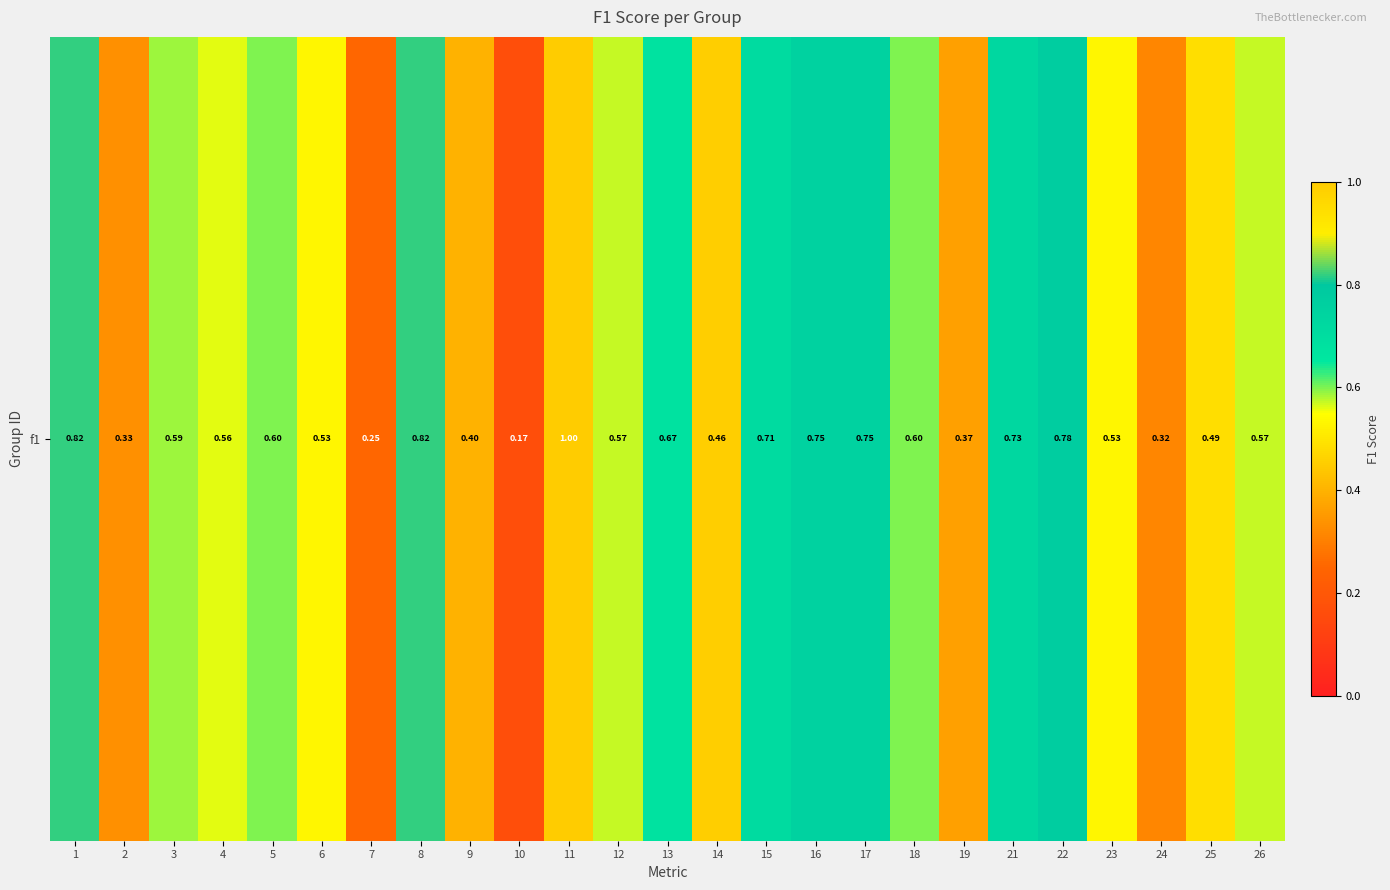

Reading left to right, extract all data points from this chart.

1=0.8	2=0.3	3=0.6	4=0.6	5=0.6	6=0.5	7=0.2	8=0.8	9=0.4	10=0.2	11=1.0	12=0.6	13=0.7	14=0.5	15=0.7	16=0.8	17=0.7	18=0.6	19=0.4	21=0.7	22=0.8	23=0.5	24=0.3	25=0.5	26=0.6